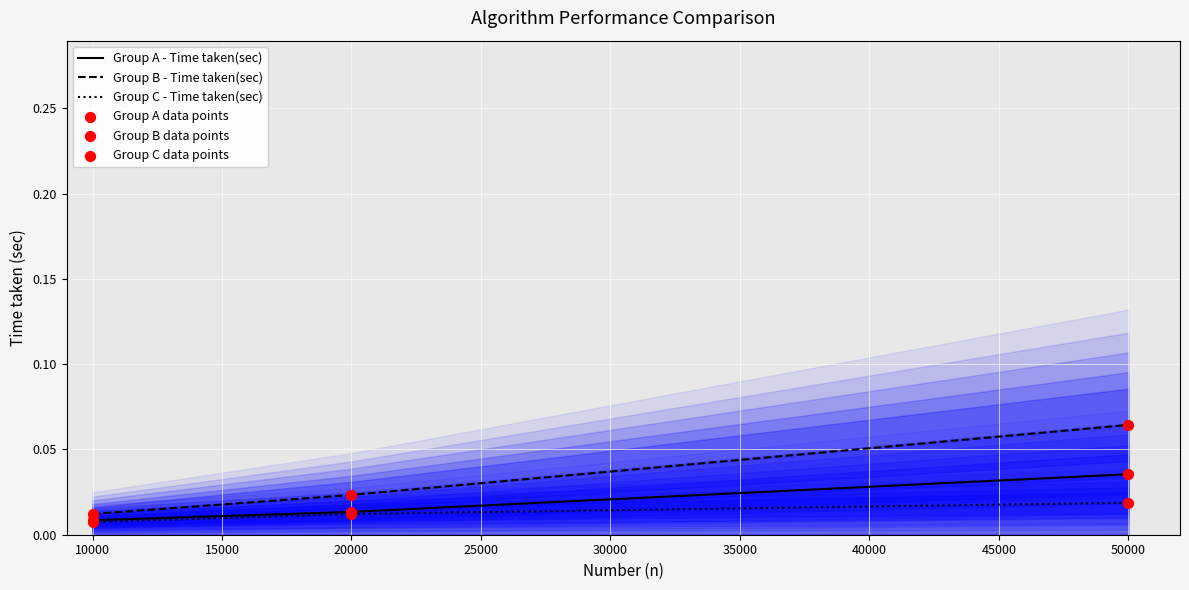

At how many categories does at least one series exceed 0?

3